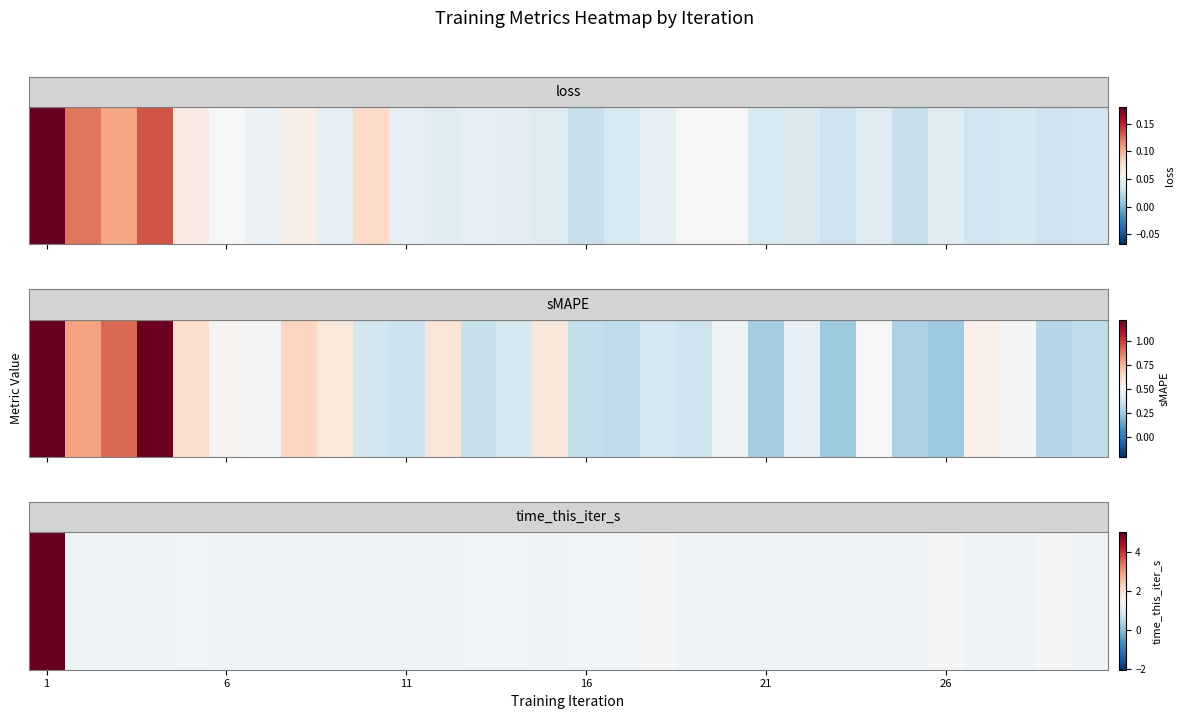

What is the average value?

1.5